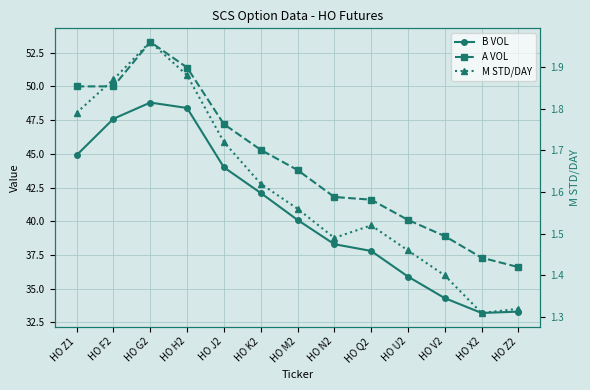

Between HO F2 and HO M2, which series saw the biggest shift?

B VOL